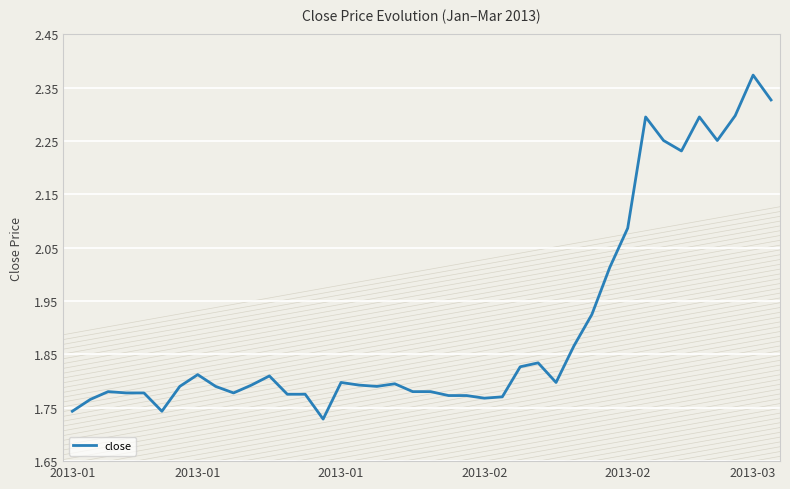

How many lines are shown in the chart?

1